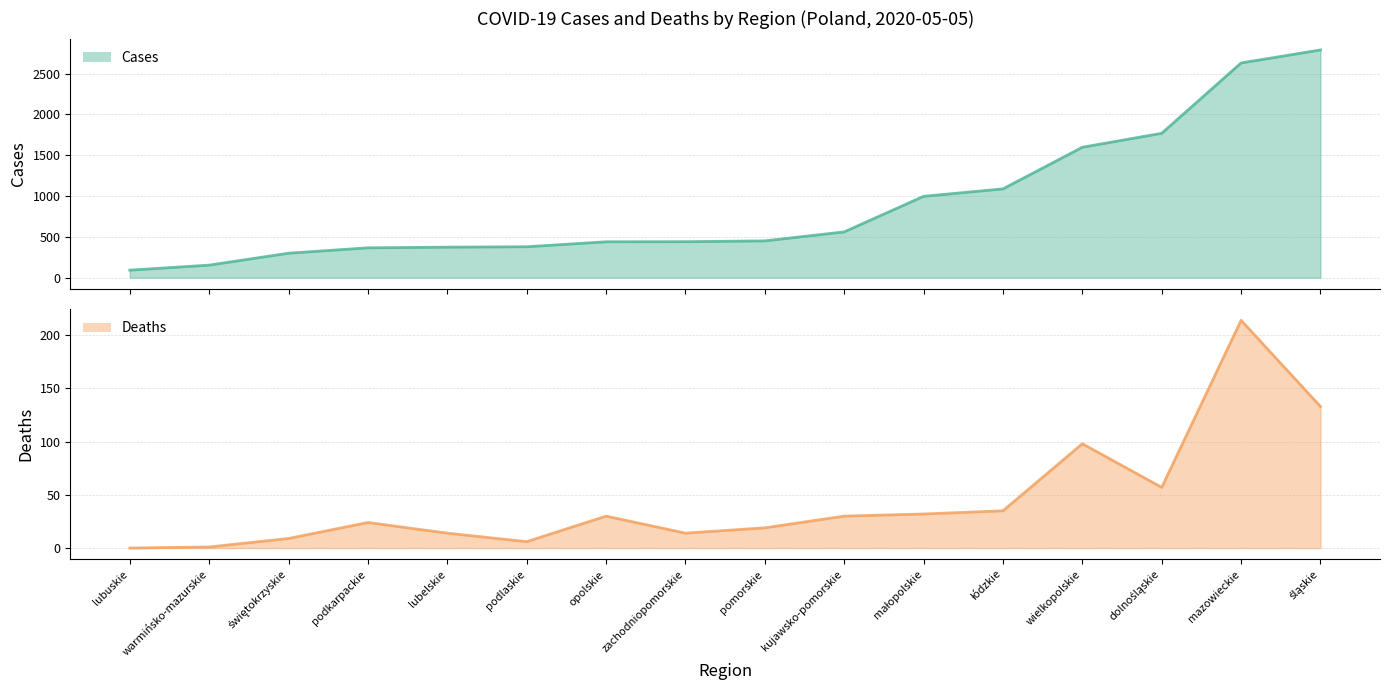

The value of deaths at świętokrzyskie is 9. True or false?

True